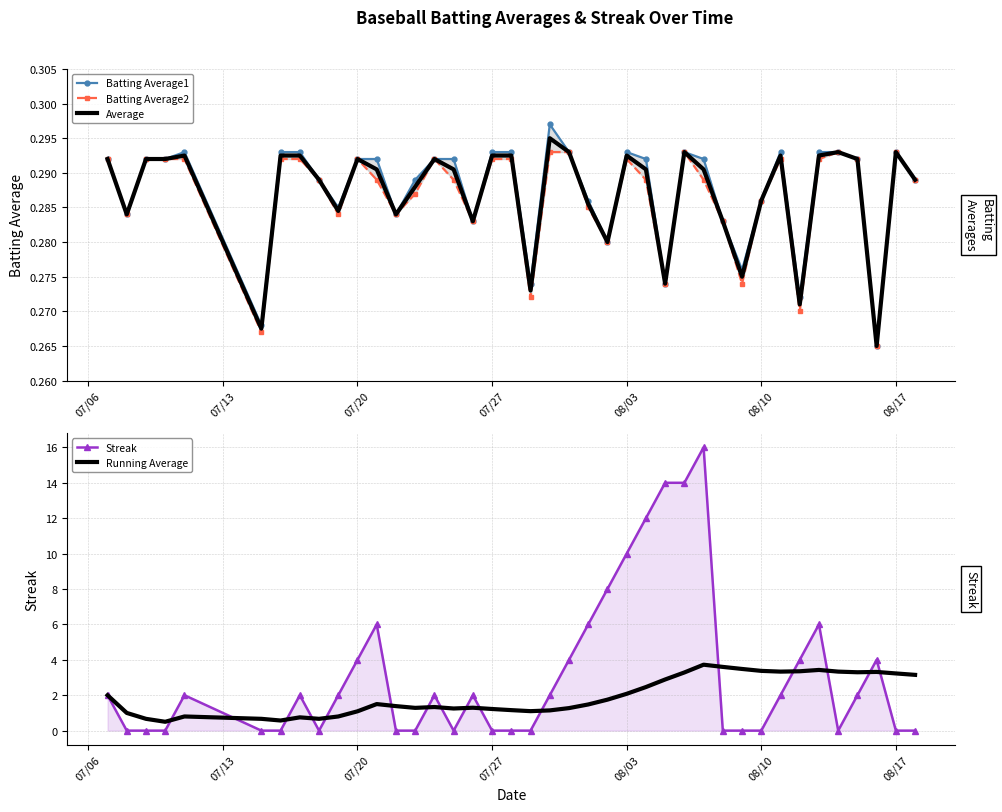

Reading left to right, extract all data points from this chart.

Batting Average1: 0.3	0.3	0.3	0.3	0.3	0.3	0.3	0.3	0.3	0.3	0.3	0.3	0.3	0.3	0.3	0.3	0.3	0.3	0.3	0.3	0.3	0.3	0.3	0.3	0.3	0.3	0.3	0.3	0.3	0.3	0.3	0.3	0.3	0.3	0.3	0.3	0.3	0.3	0.3	0.3
Batting Average2: 0.3	0.3	0.3	0.3	0.3	0.3	0.3	0.3	0.3	0.3	0.3	0.3	0.3	0.3	0.3	0.3	0.3	0.3	0.3	0.3	0.3	0.3	0.3	0.3	0.3	0.3	0.3	0.3	0.3	0.3	0.3	0.3	0.3	0.3	0.3	0.3	0.3	0.3	0.3	0.3
Average: 0.3	0.3	0.3	0.3	0.3	0.3	0.3	0.3	0.3	0.3	0.3	0.3	0.3	0.3	0.3	0.3	0.3	0.3	0.3	0.3	0.3	0.3	0.3	0.3	0.3	0.3	0.3	0.3	0.3	0.3	0.3	0.3	0.3	0.3	0.3	0.3	0.3	0.3	0.3	0.3
Streak: 2.0	0.0	0.0	0.0	2.0	0.0	0.0	2.0	0.0	2.0	4.0	6.0	0.0	0.0	2.0	0.0	2.0	0.0	0.0	0.0	2.0	4.0	6.0	8.0	10.0	12.0	14.0	14.0	16.0	0.0	0.0	0.0	2.0	4.0	6.0	0.0	2.0	4.0	0.0	0.0
Running Average: 2.0	1.0	0.7	0.5	0.8	0.7	0.6	0.8	0.7	0.8	1.1	1.5	1.4	1.3	1.3	1.2	1.3	1.2	1.2	1.1	1.1	1.3	1.5	1.8	2.1	2.5	2.9	3.3	3.7	3.6	3.5	3.4	3.3	3.4	3.4	3.3	3.3	3.3	3.2	3.1